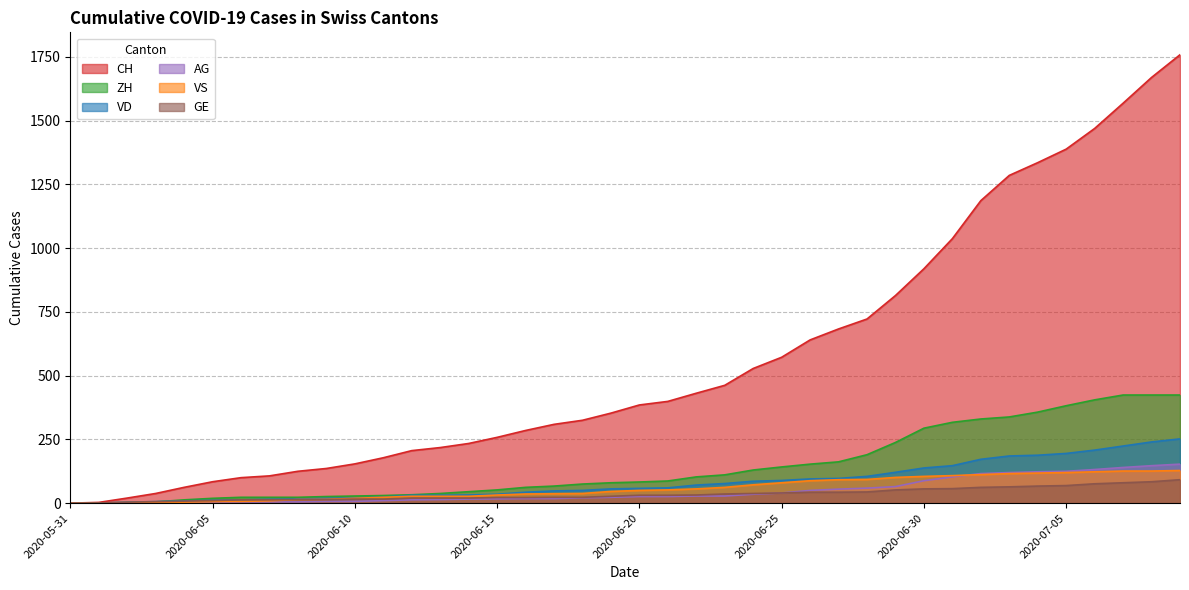

How many data points does each series have?

40